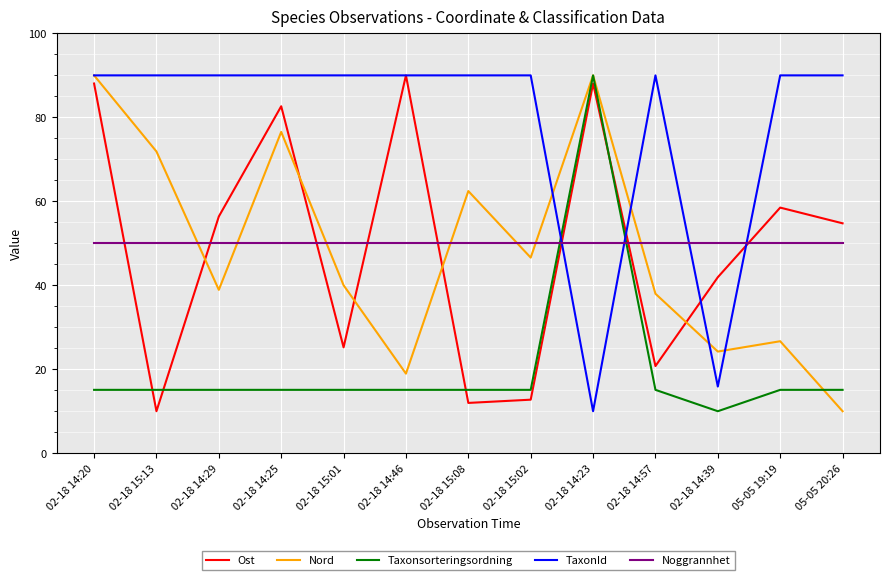

What is the spread (max minus min) of values at 02-18 14:57?

74.9